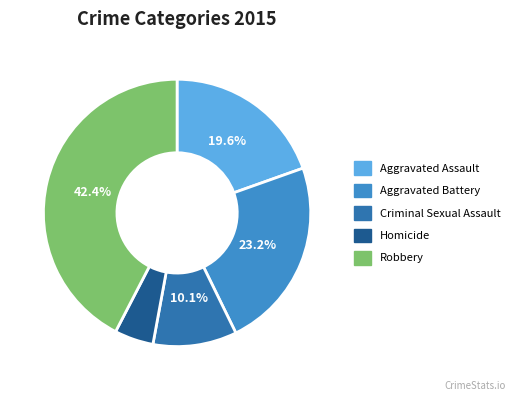

Which slice is the smallest?

Homicide